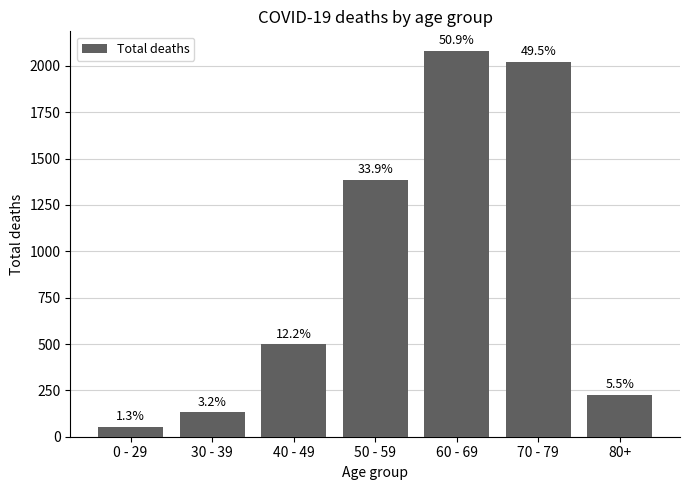

Between 80+ and 30 - 39, which is larger?

80+